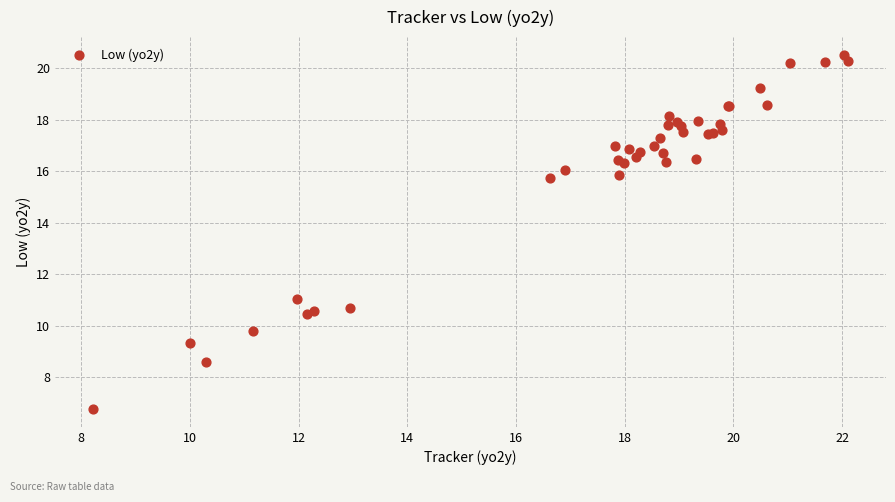

What Y value in the scatter plot is closest to 13?

11.0